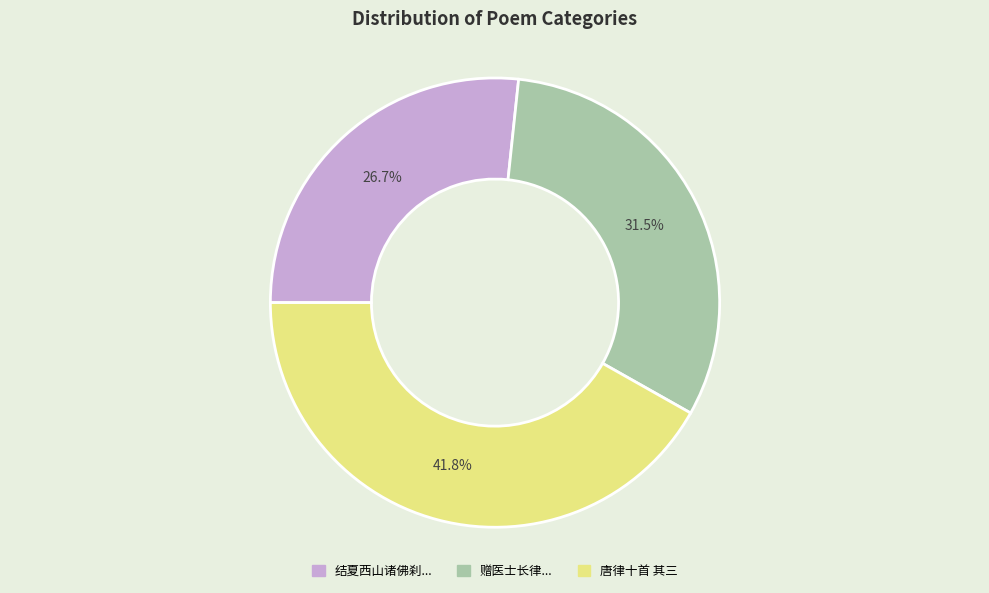

Does any single category account for the majority?

No